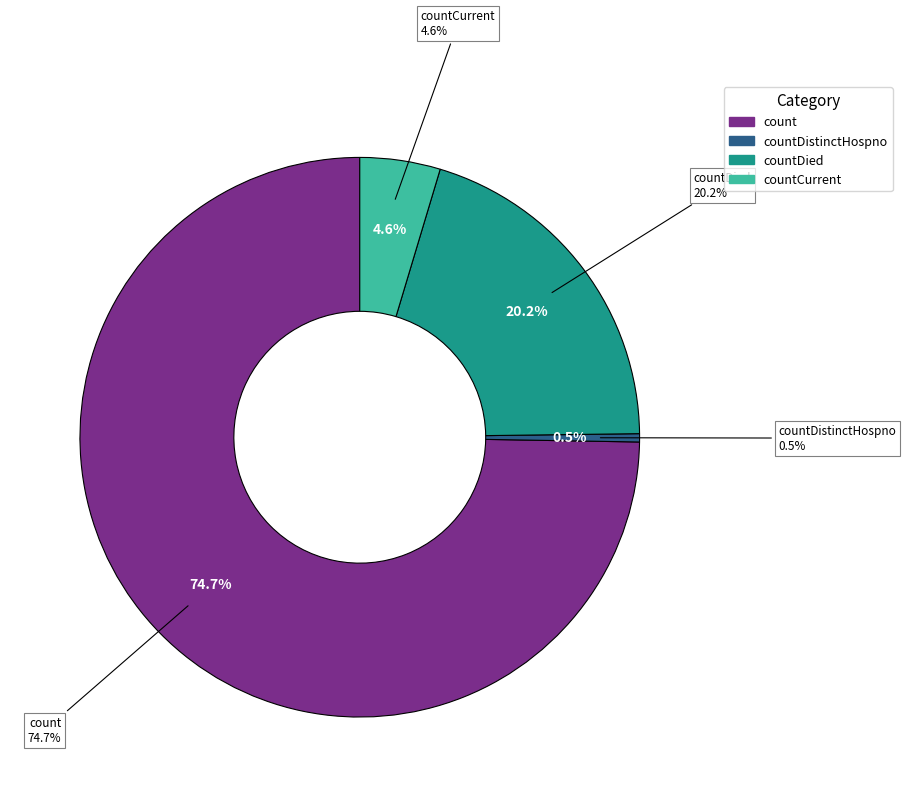

Is there any slice that represents more than half of the pie?

Yes